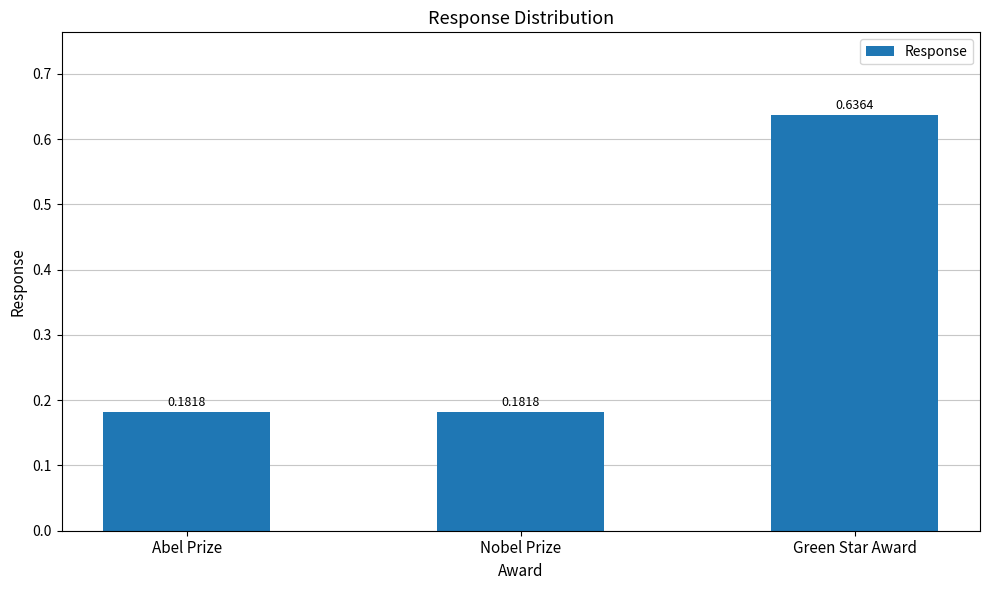

What is the difference between the values at Nobel Prize and Green Star Award?

0.5